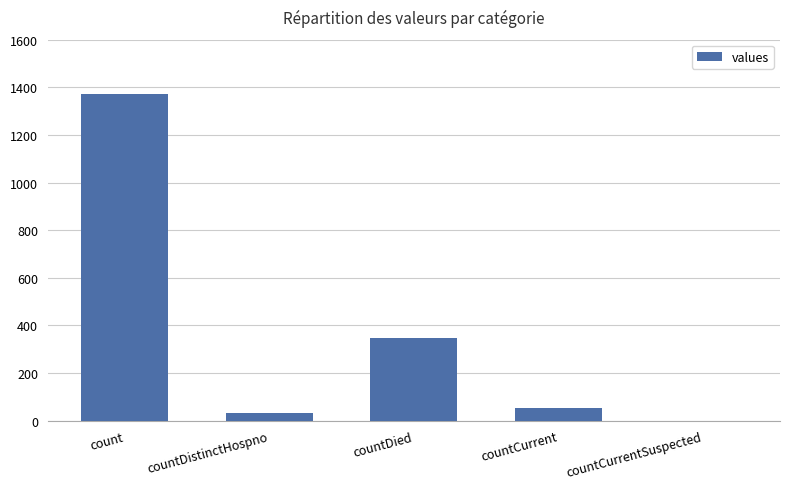

How many positive values are there?

4